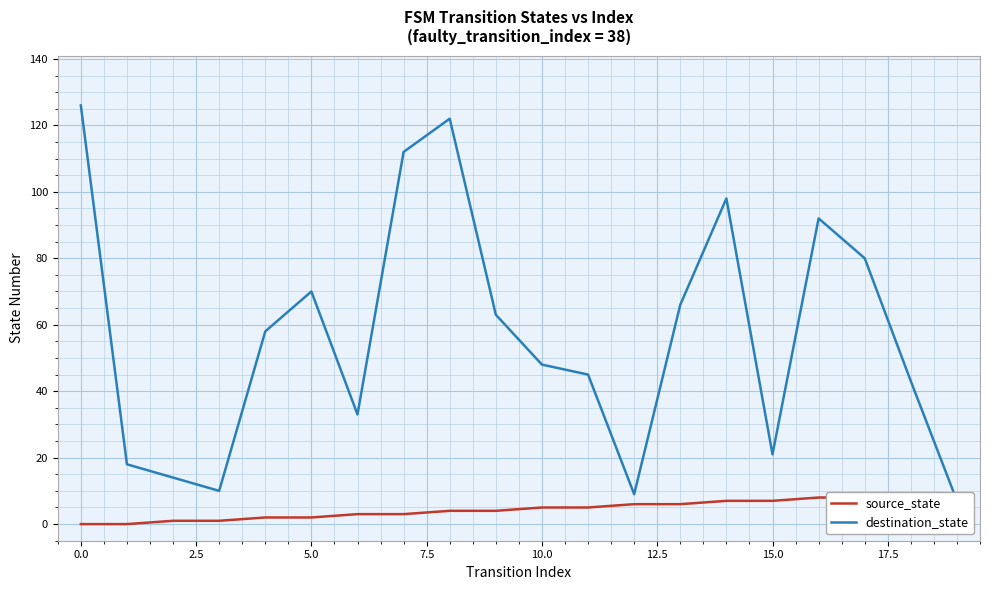

Which series reaches the maximum Y coordinate?

destination_state